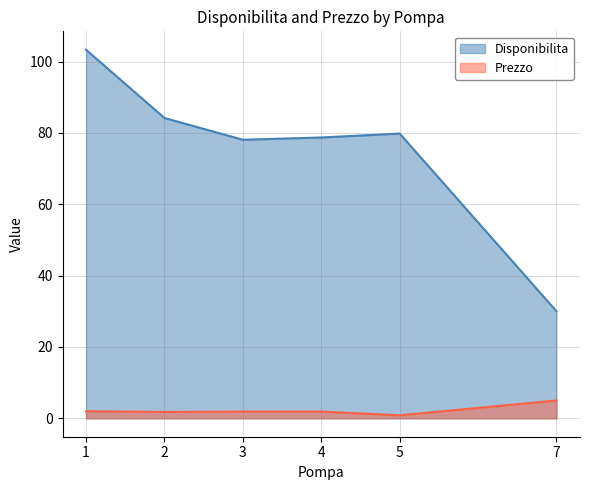

Reading left to right, transcribe all the data shown in this chart.

Disponibilita: 103.3	84.2	78.1	78.7	79.8	30.0
Prezzo: 2.0	1.8	1.9	1.9	0.8	5.0